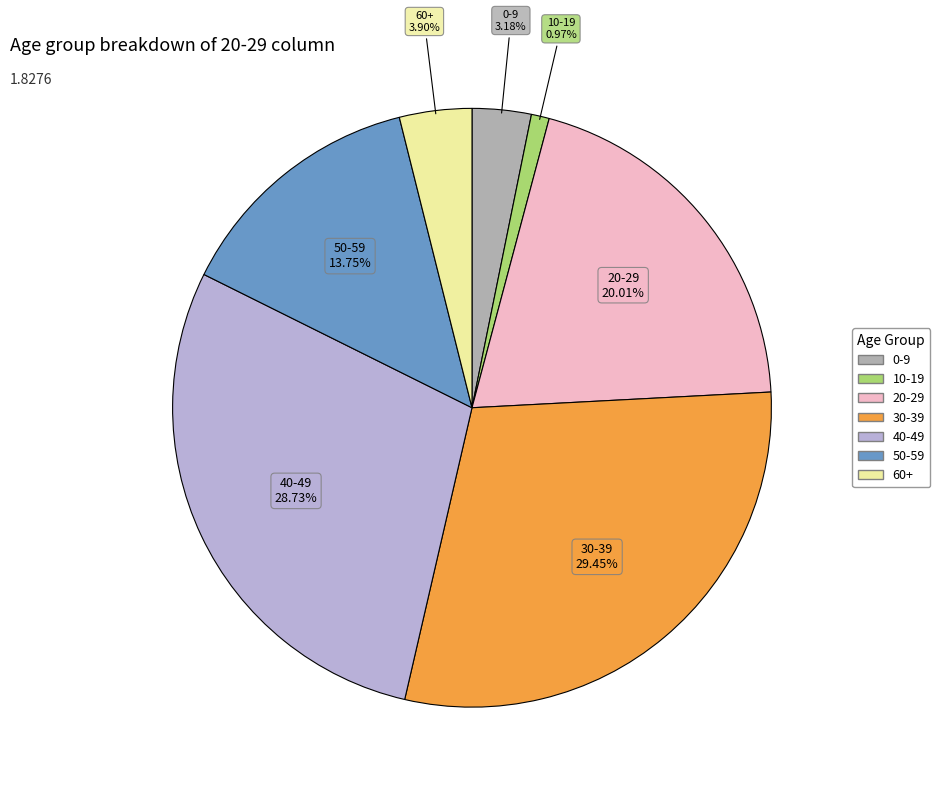

Which slice is the largest?

30-39